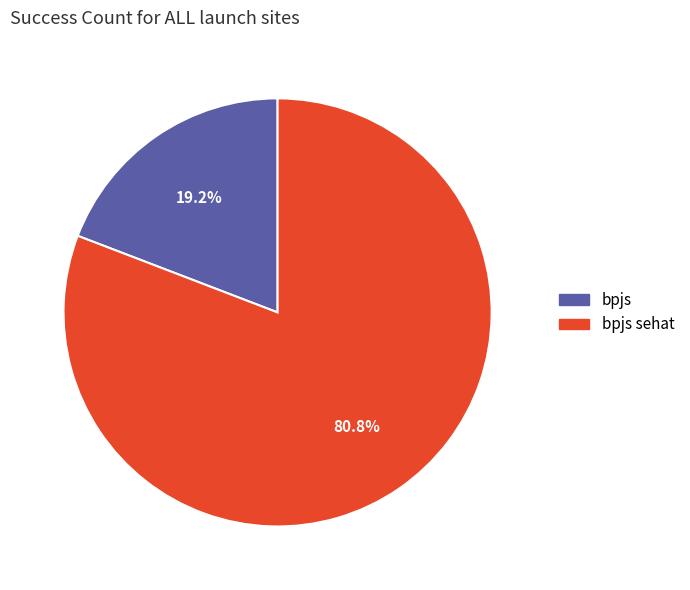

Which slice represents more than half of the pie?

bpjs sehat